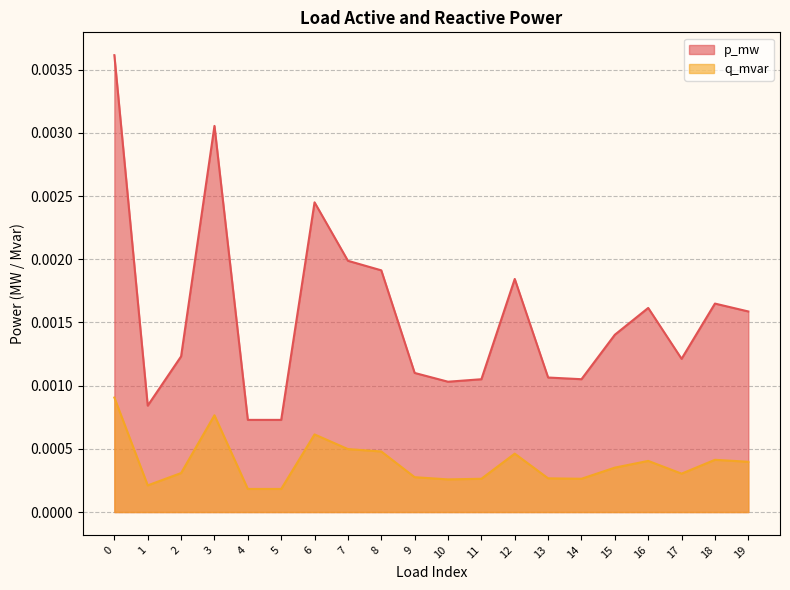

True or false: q_mvar has a value of 0.0 at 14.

True